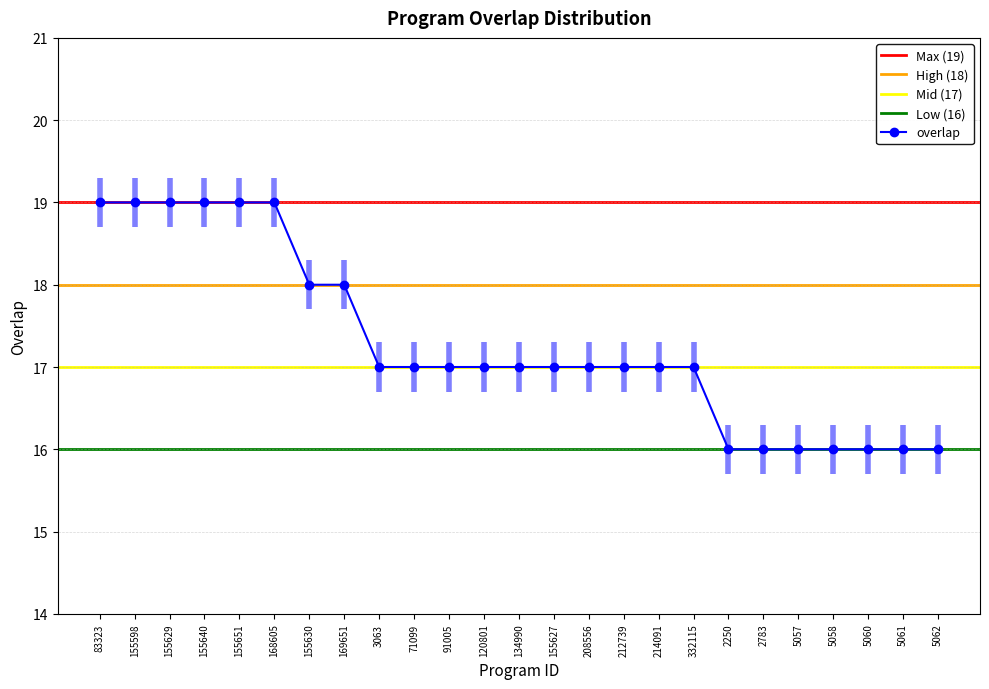

List the labels in order of value, largest first.

83323, 155598, 155629, 155640, 155651, 168605, 155630, 169651, 3063, 71099, 91005, 120801, 134990, 155627, 208556, 212739, 214091, 332115, 2250, 2783, 5057, 5058, 5060, 5061, 5062